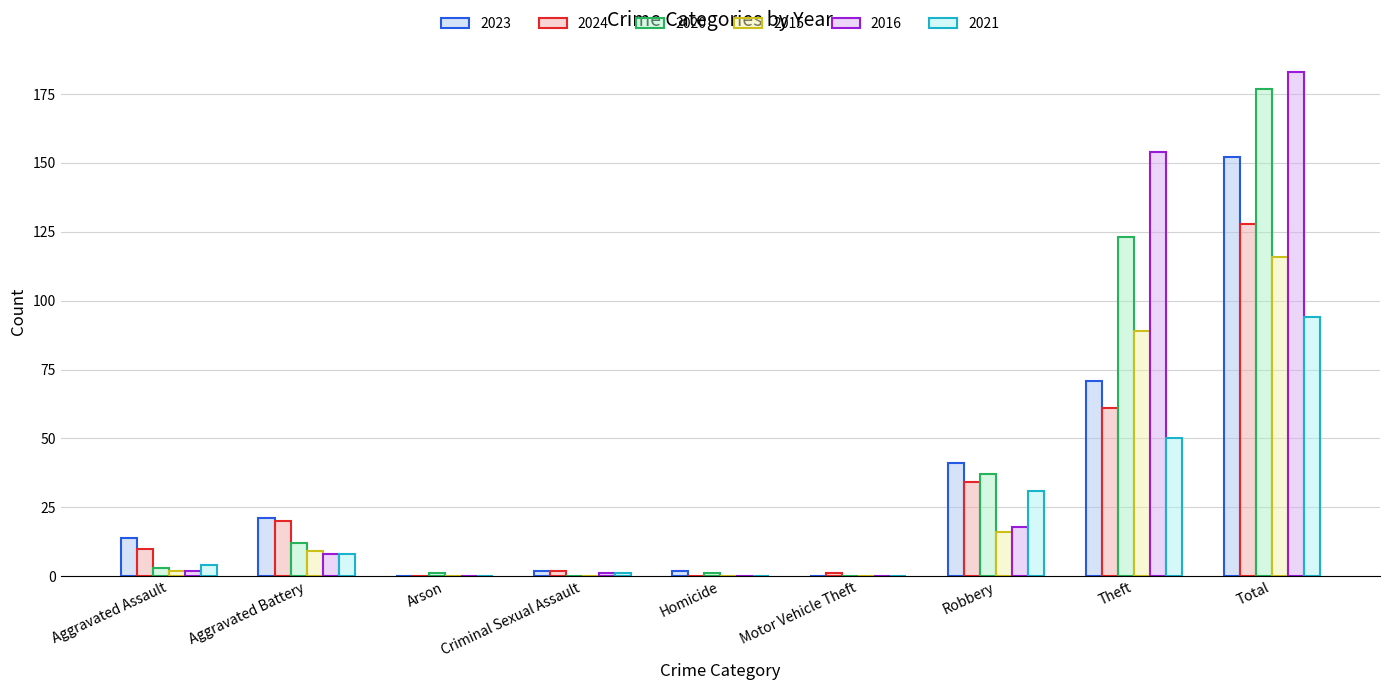

What is the greatest value displayed?

183